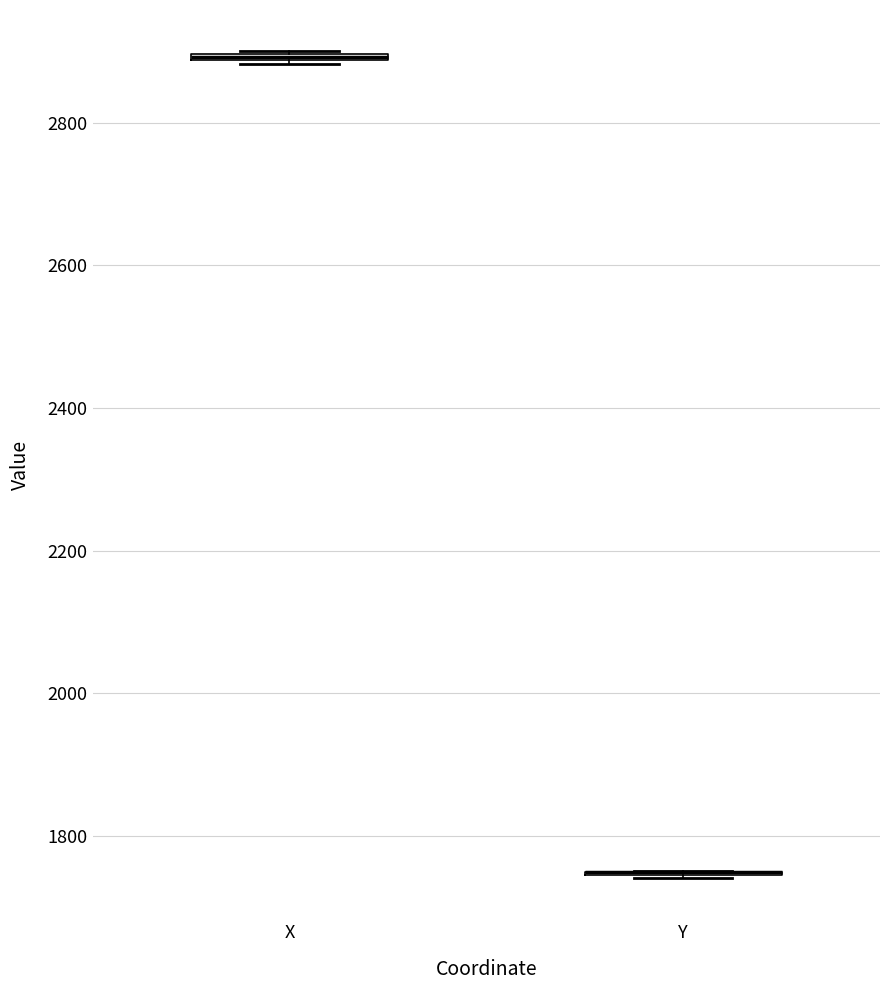

Where is the upper edge of the box for X on the y-axis? The values are not printed on the chart, so give them approximately, as read against the axis.

2900